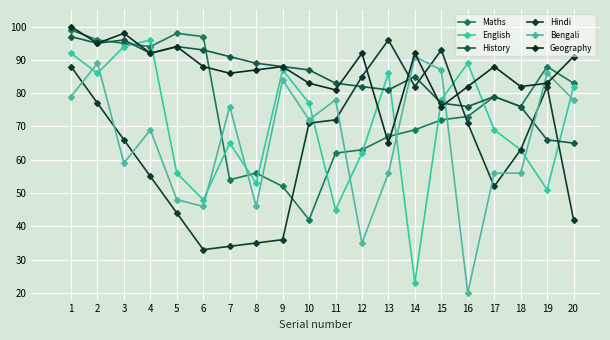

How many categories are shown in the chart?

20